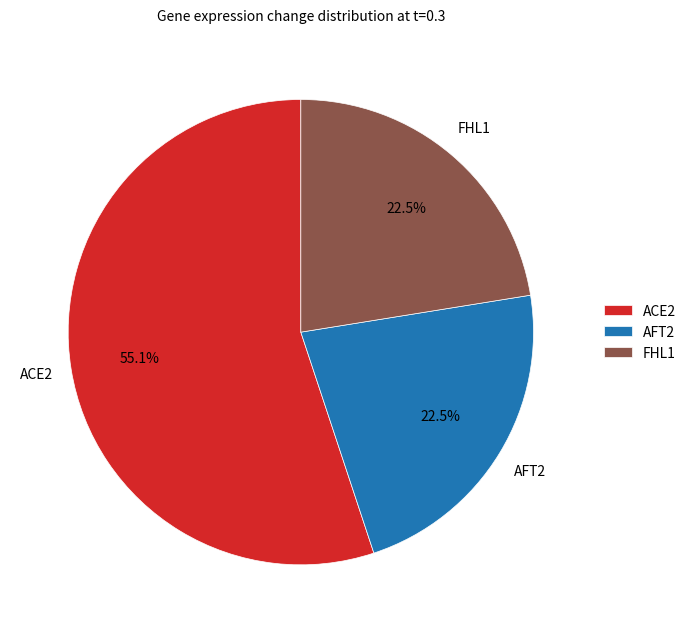

Do ACE2 and AFT2 together represent more than half of the pie?

Yes